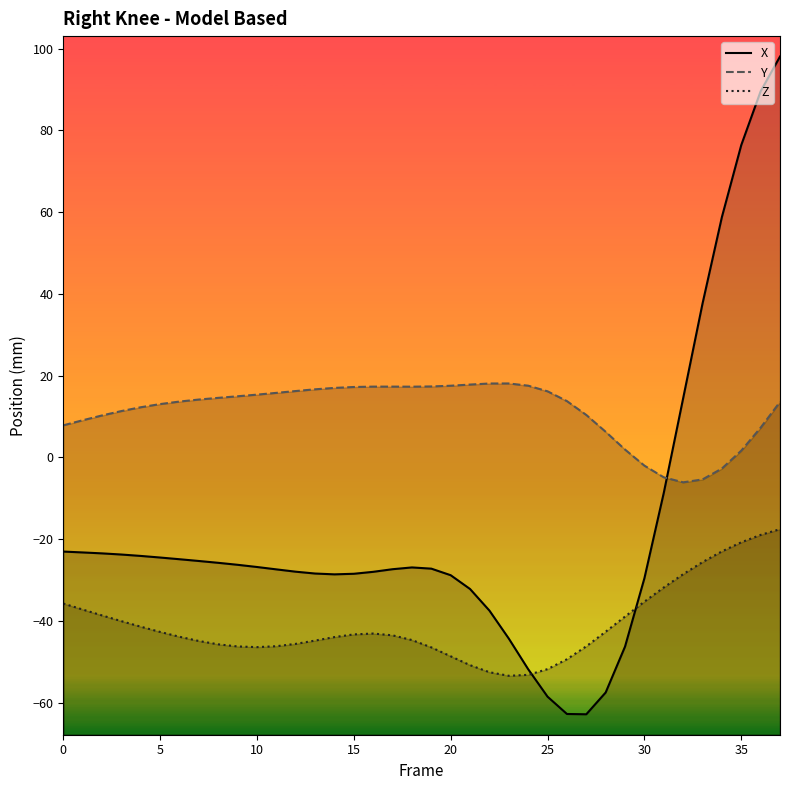

What is the difference between the second highest and minimum values in the Z series?

34.5